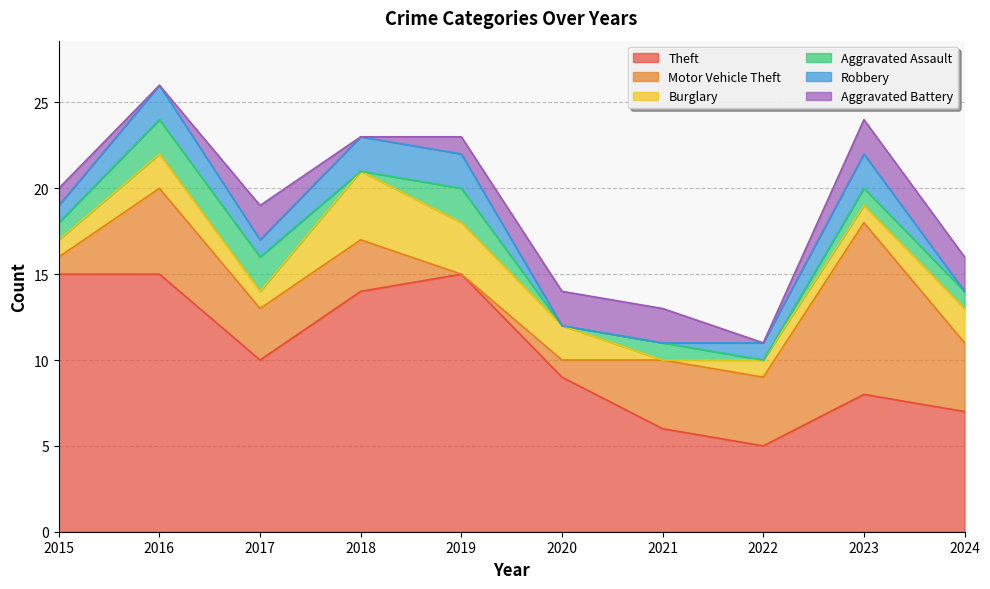

True or false: Aggravated Assault and Theft intersect in this chart.

False